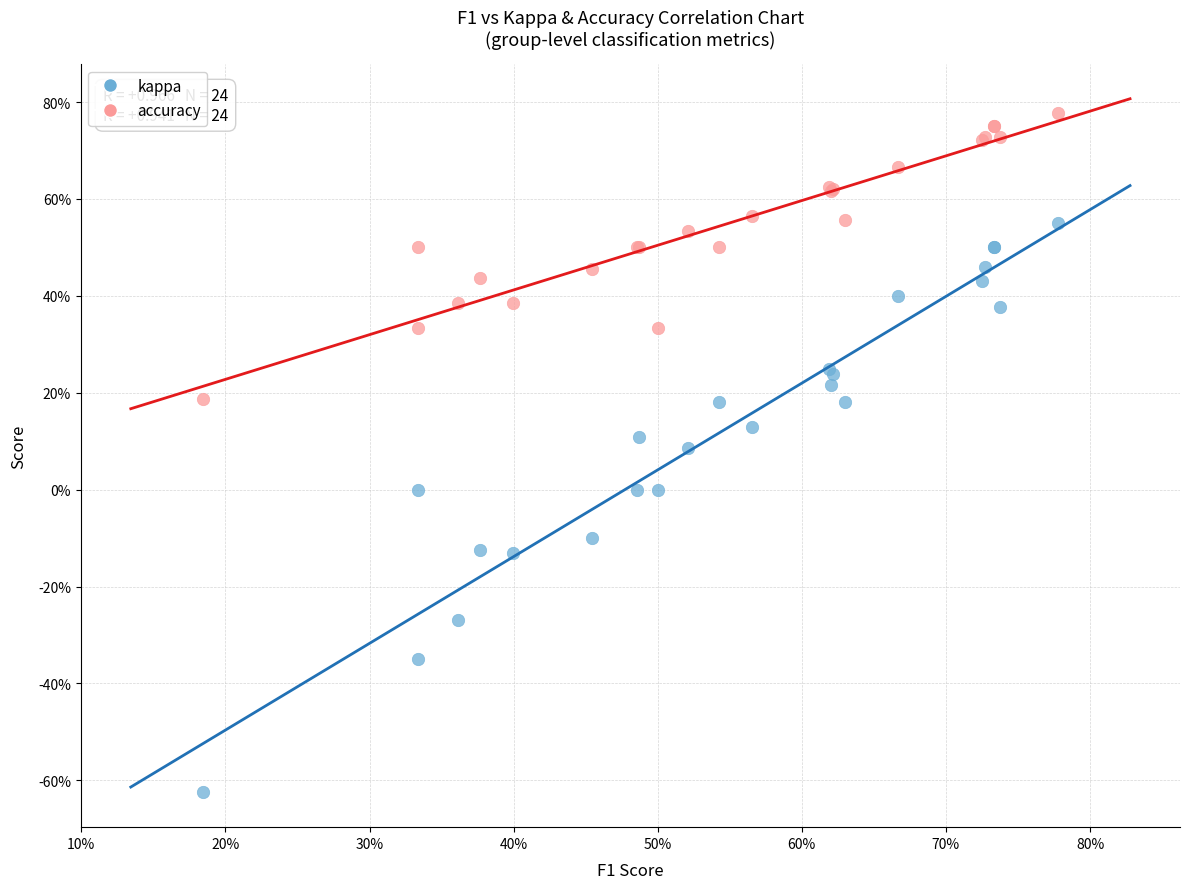

What are all the series names shown in the legend?

kappa, accuracy